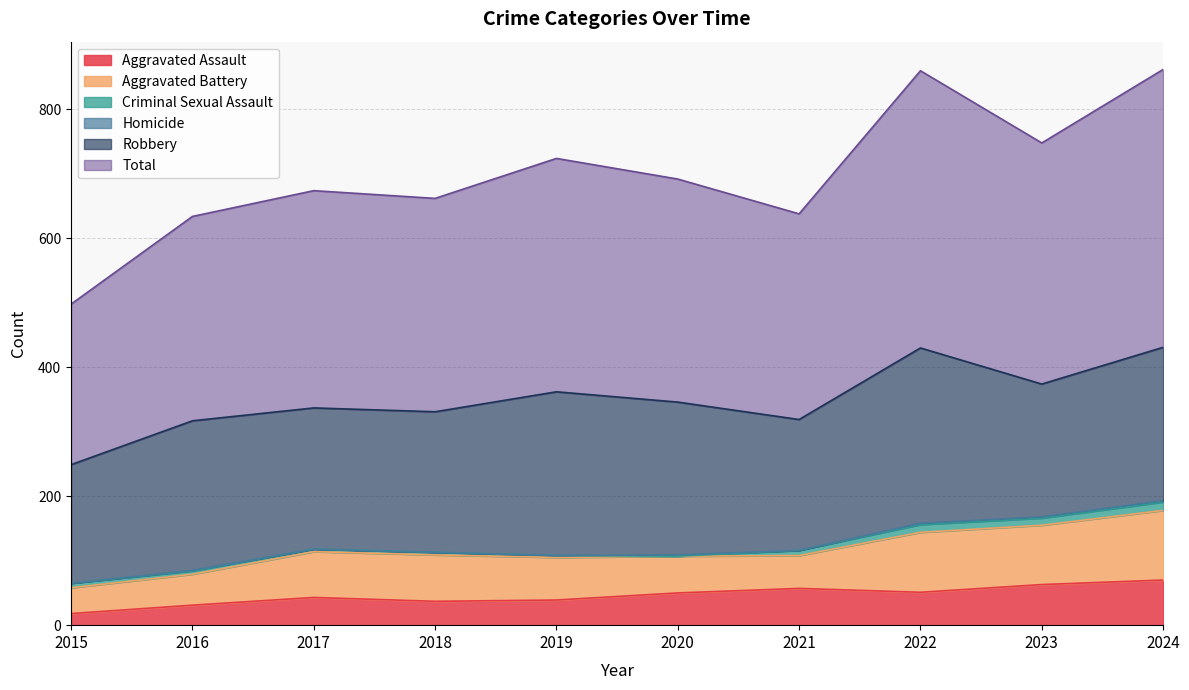

At which label does Criminal Sexual Assault reach its peak?

2024